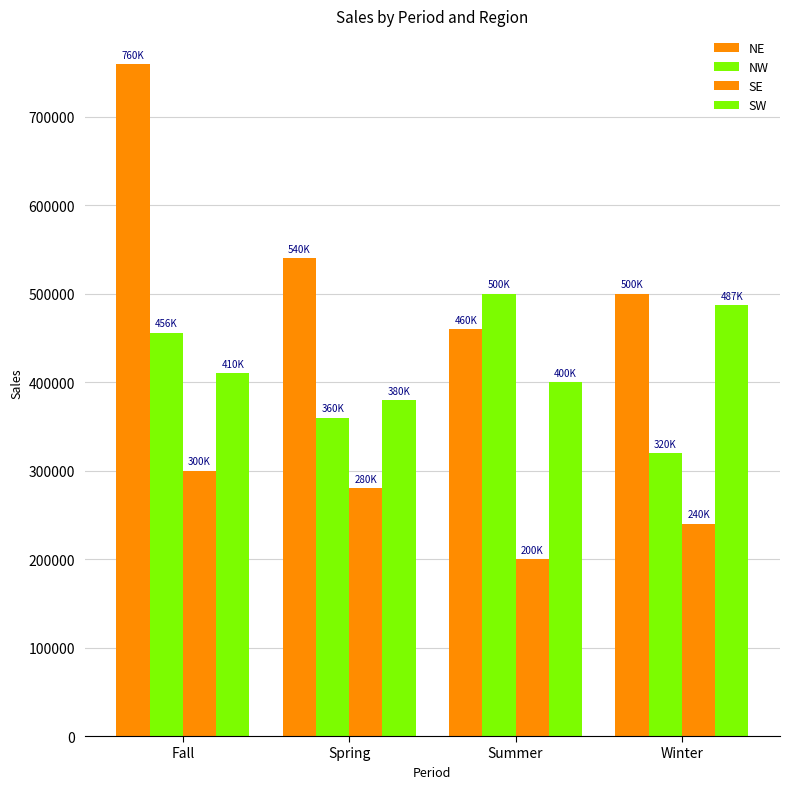

At how many categories does at least one series exceed 630552?

1